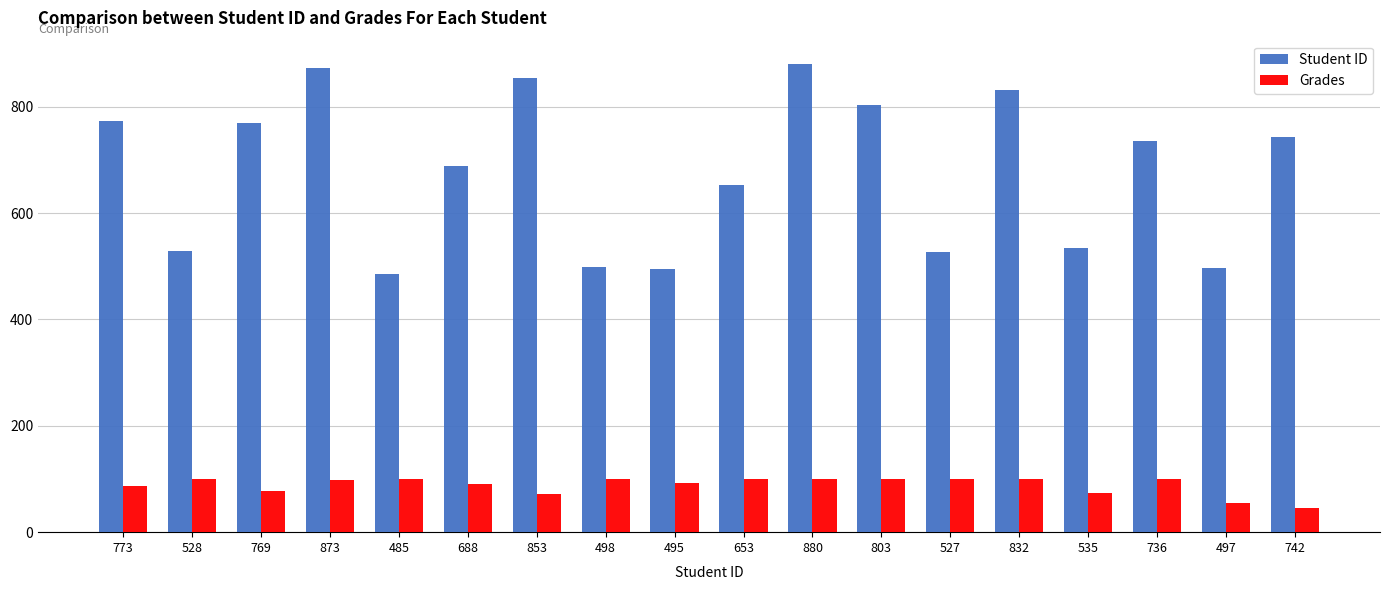

Which series has the largest total across all categories?

Student ID